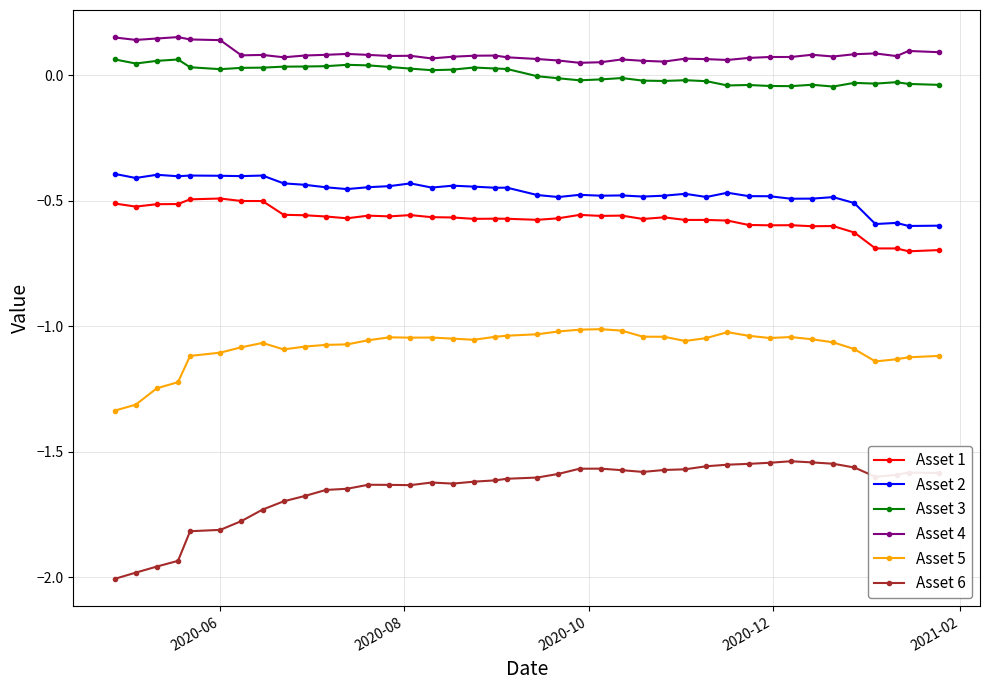

True or false: Asset 5 has more than 2 interior local peaks.

True